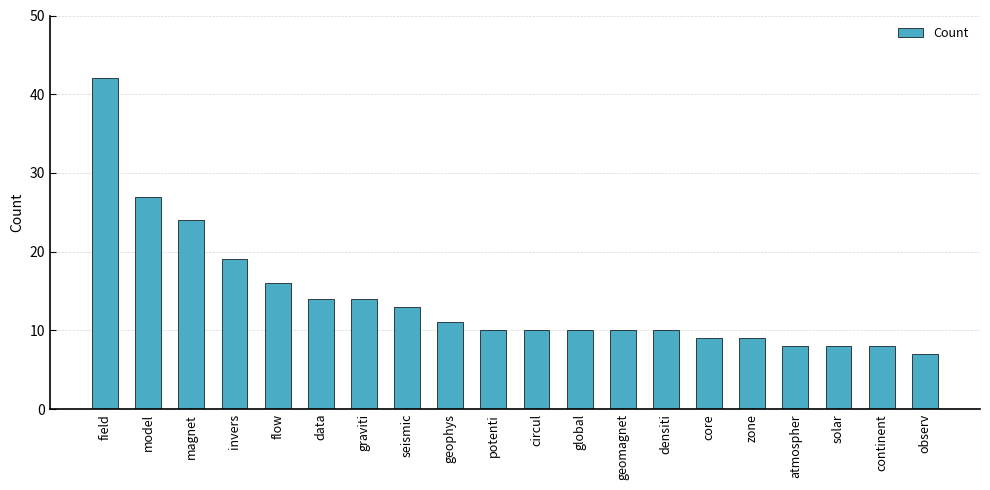

Count the number of categories in the chart.

20